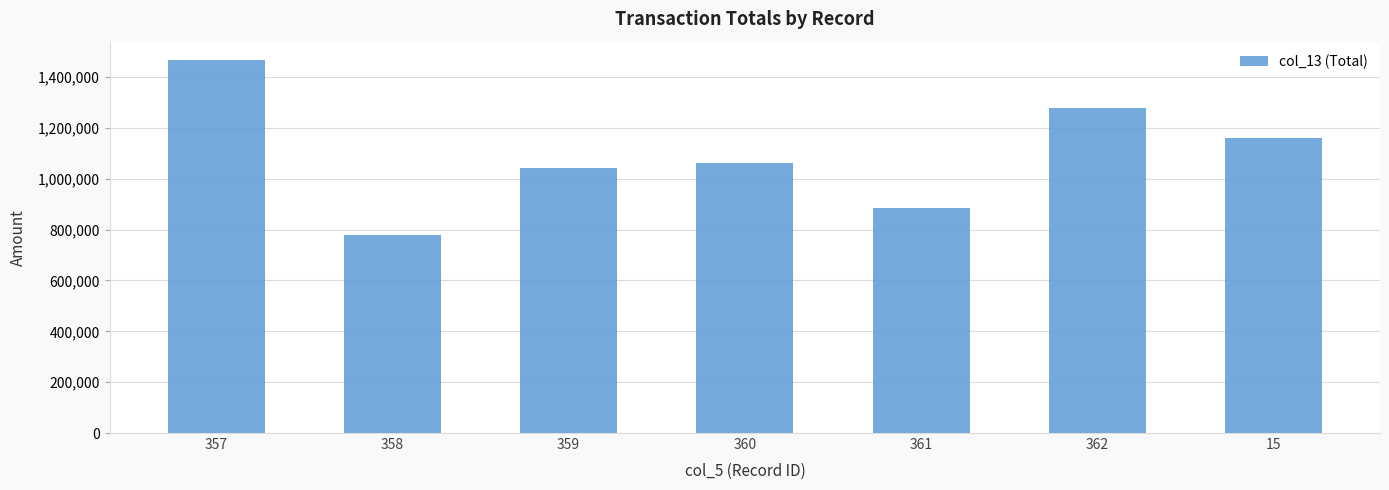

What is the change in value from 357 to 358?

-685697